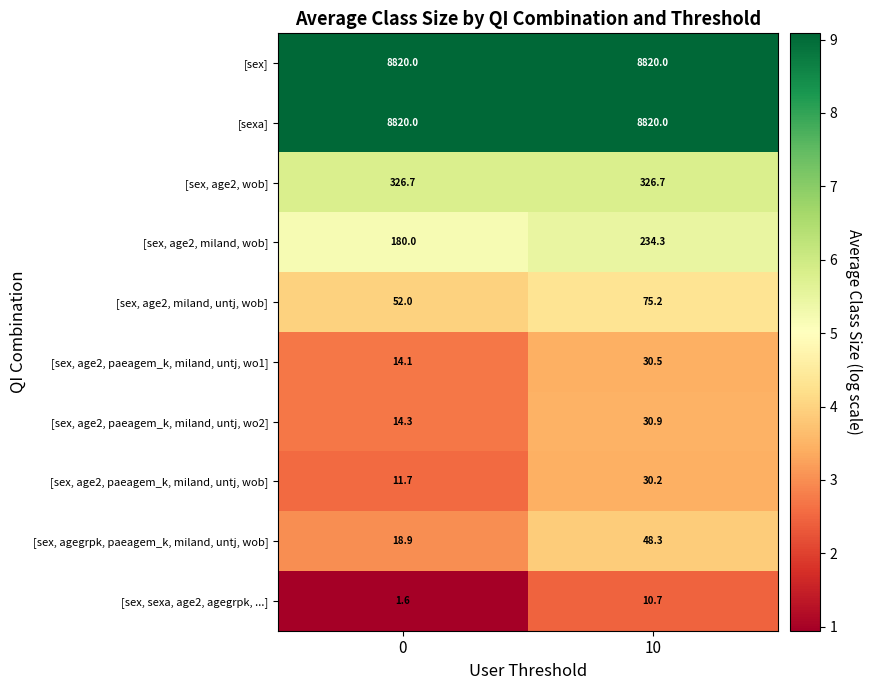

The [sex, age2, miland, wob] series shows 180.0 at 0. True or false?

True